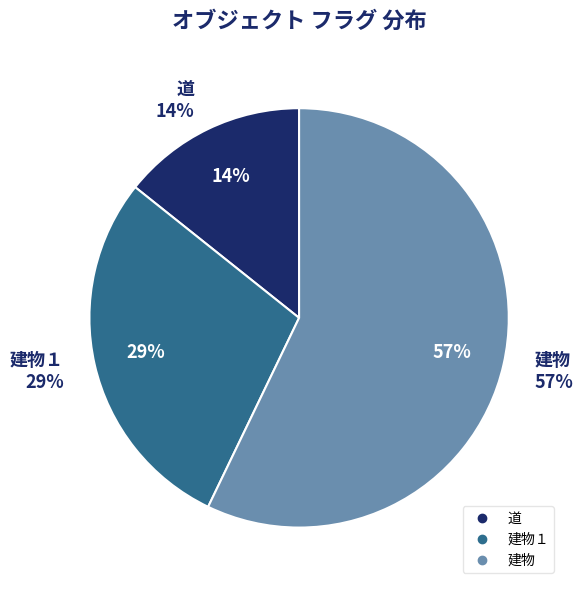

How much of the chart is everything except 建物?

42.9%